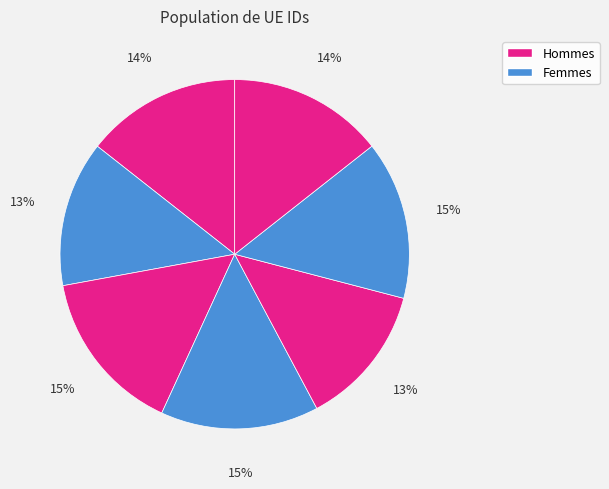

Is there any slice that represents more than half of the pie?

No